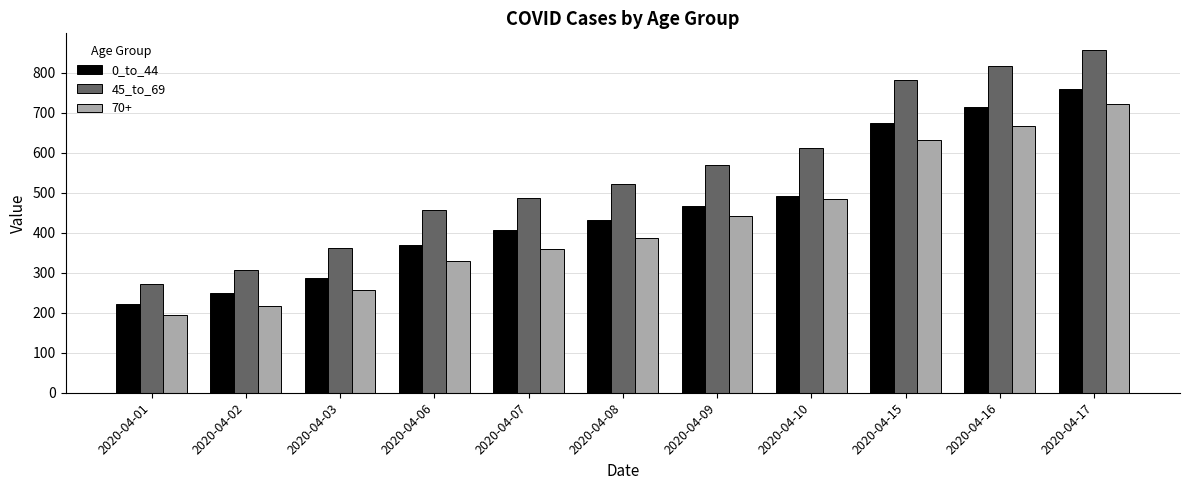

Does the chart contain any negative values?

No